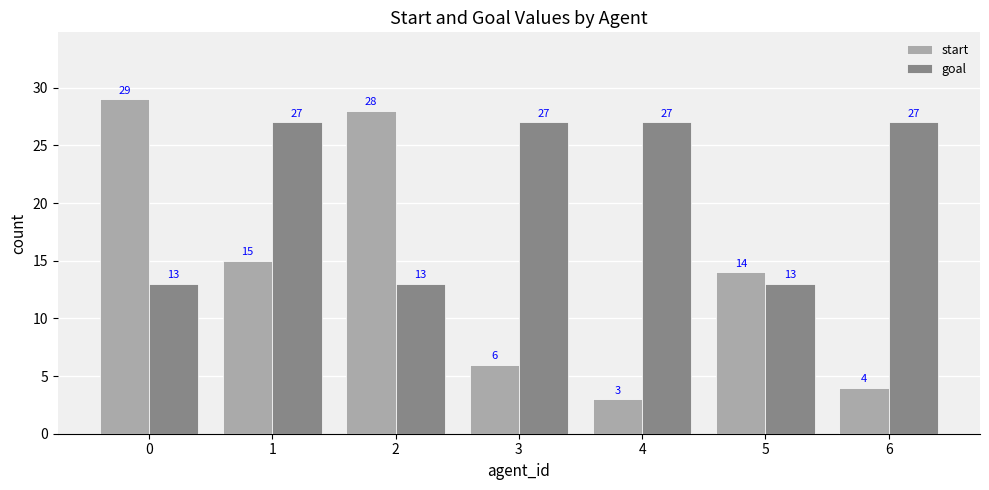

What is the difference between the start values at 4 and 5?

11